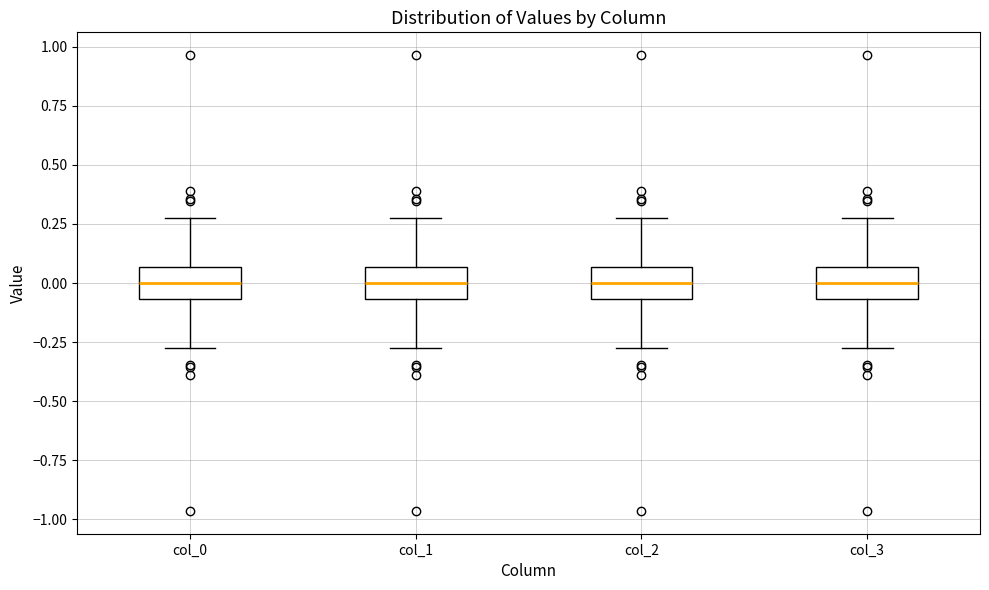

Where is the lower edge of the box for col_0 on the y-axis? The values are not printed on the chart, so give them approximately, as read against the axis.

-0.05